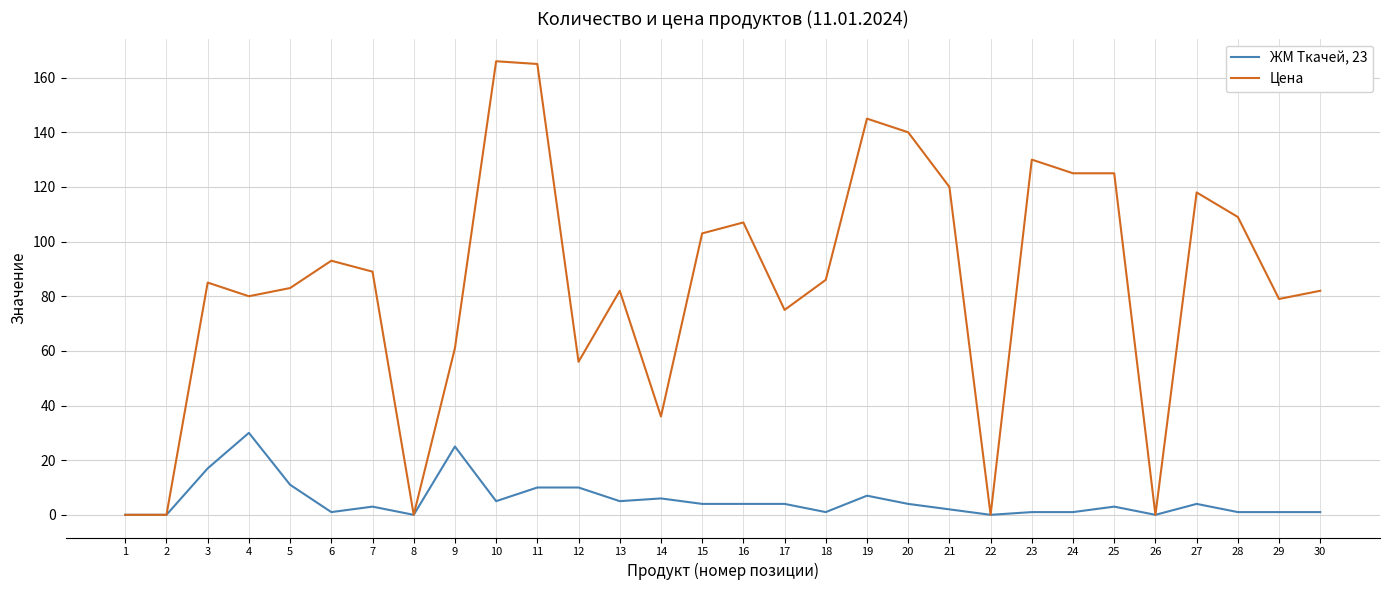

Count the number of categories in the chart.

30